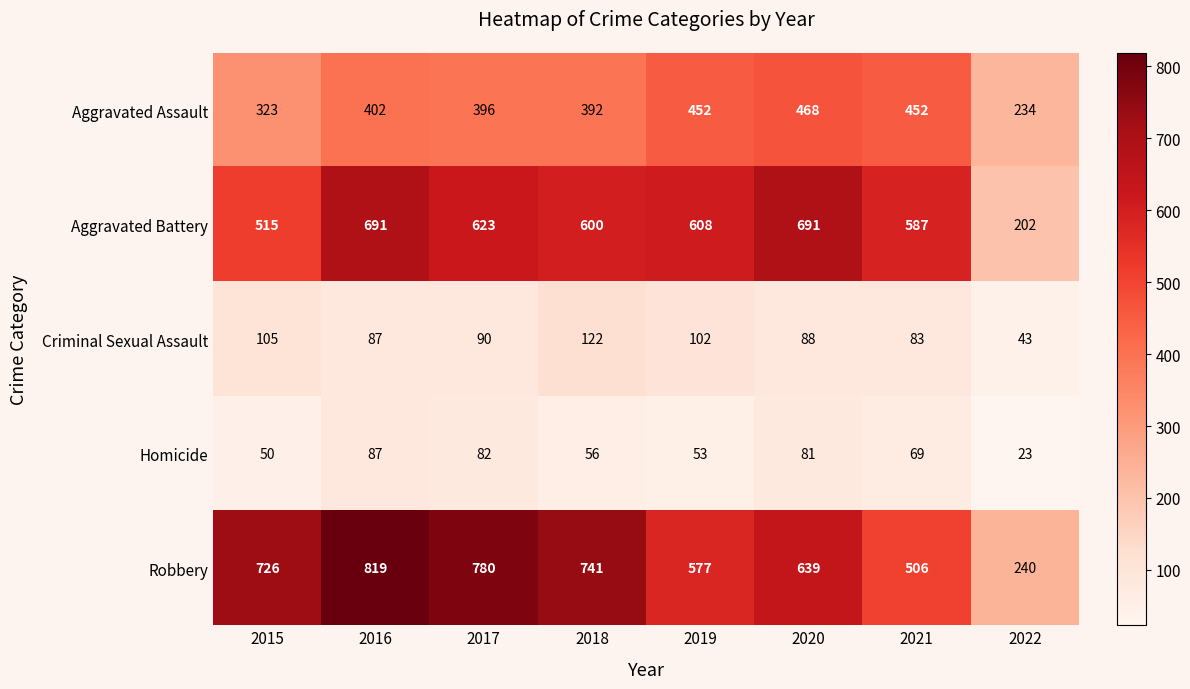

What is the total value across all series at 2017?

1971